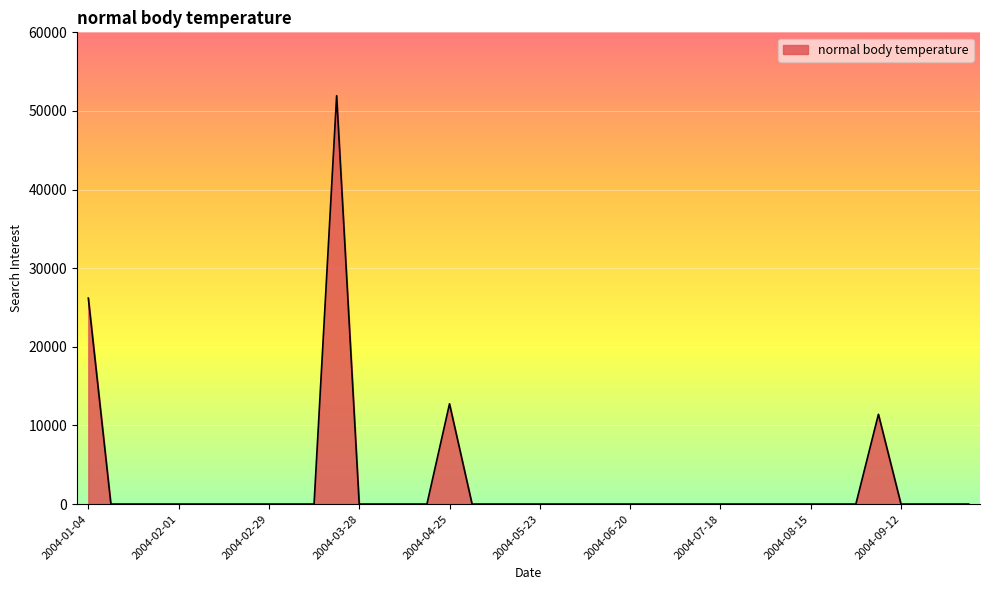

What is the maximum value shown in the chart?

51941.4